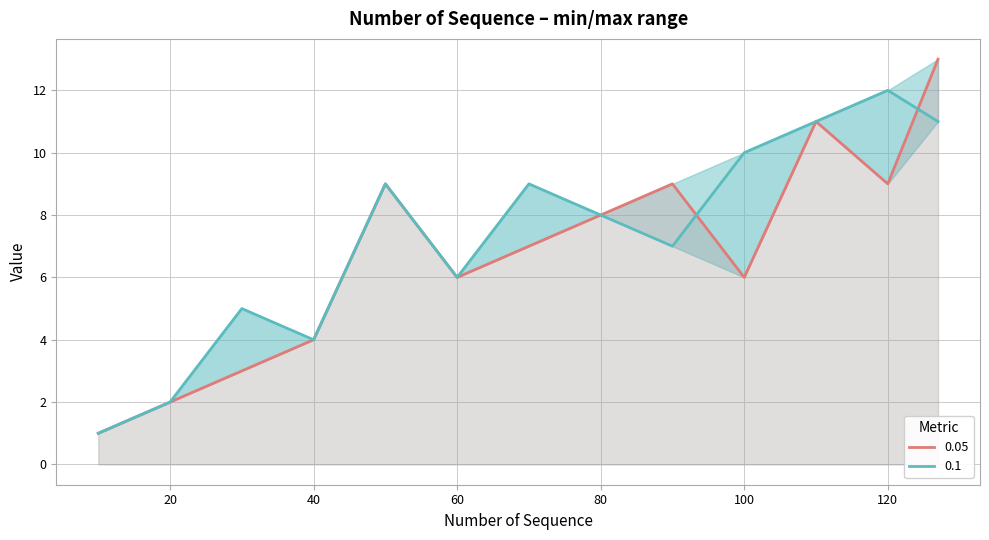

Which series changed the most between 10 and 70?

0.1